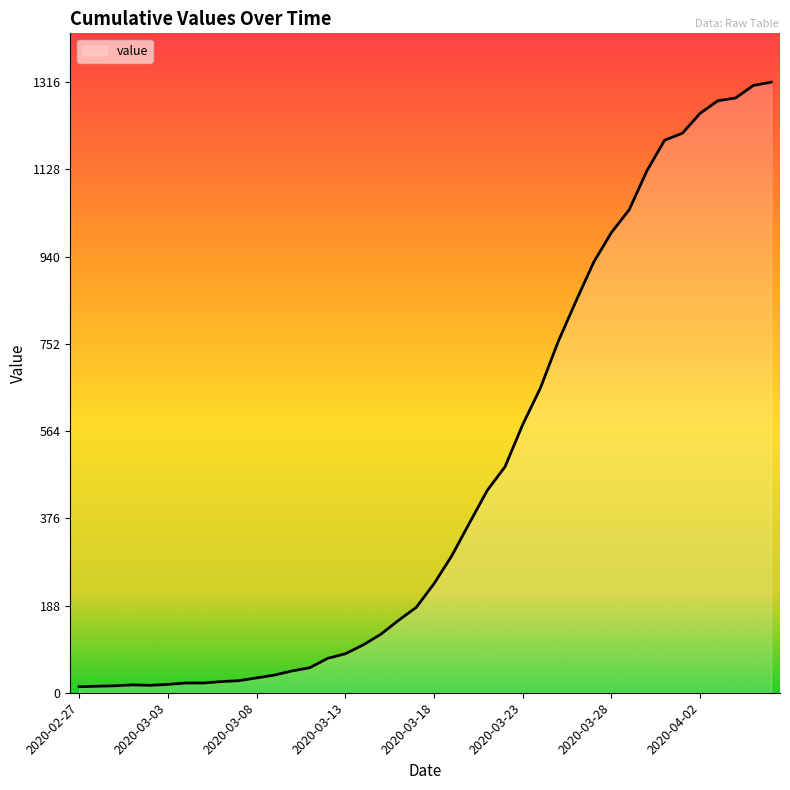

What is the maximum value shown in the chart?

1316